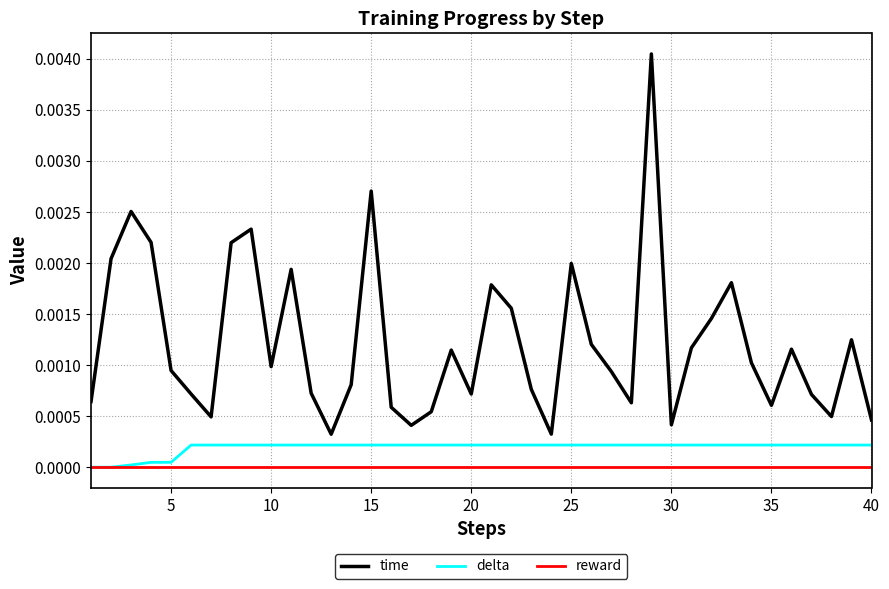

True or false: time has more than 0 points higher than both neighbors.

True